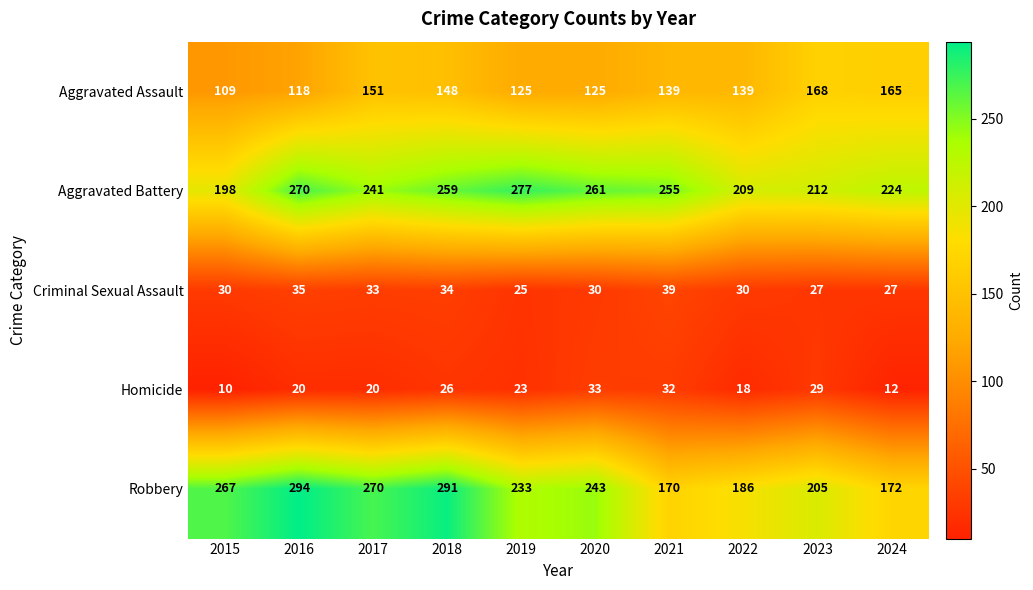

What is the approximate value of Homicide at 2023, to the nearest 5?

30